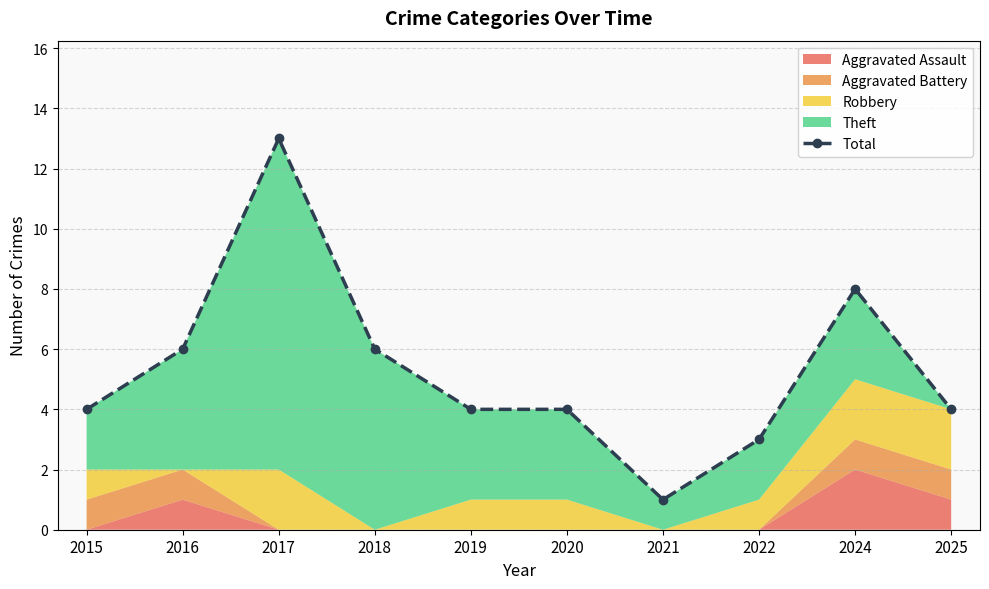

Which category has the lowest value across all series?

2021